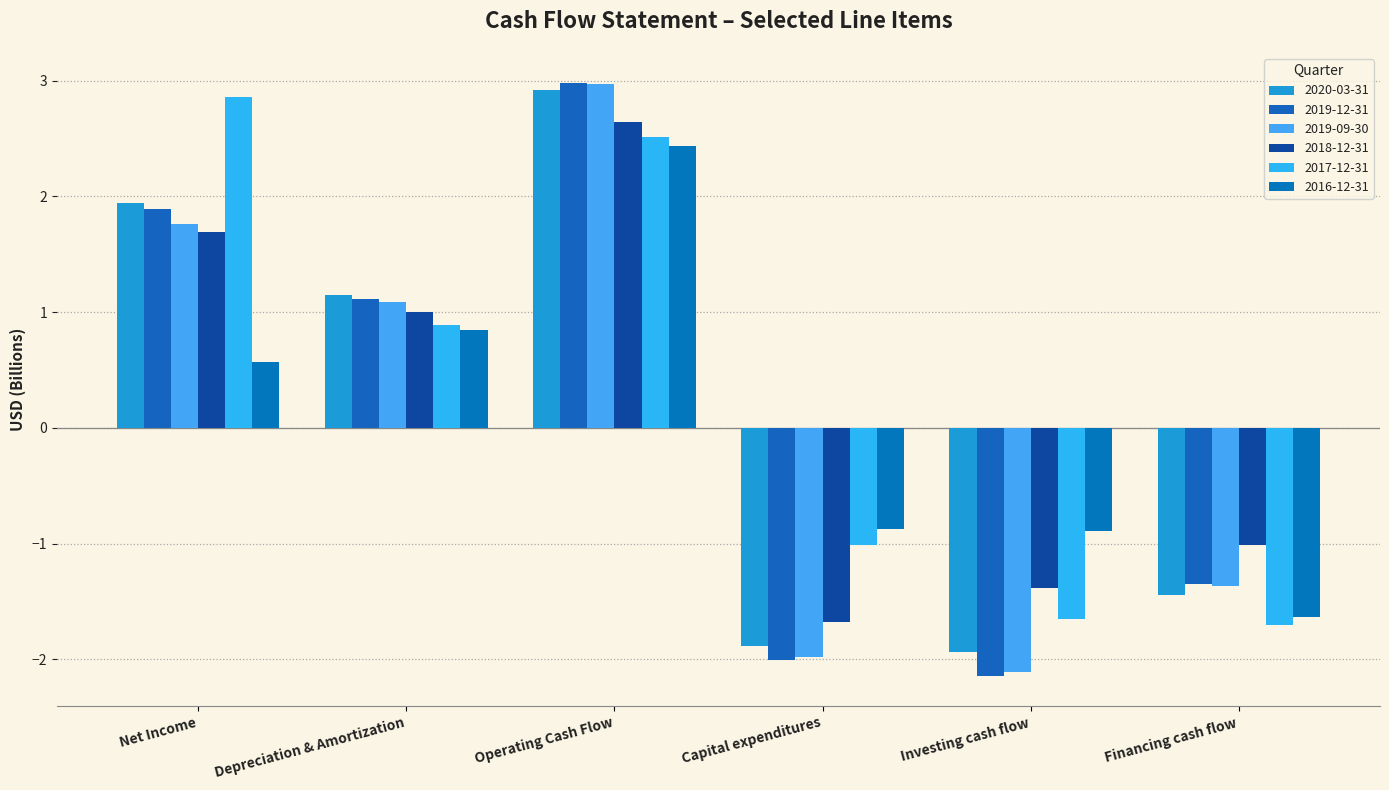

Where does the 2019-09-30 series first go above 1?

Net Income